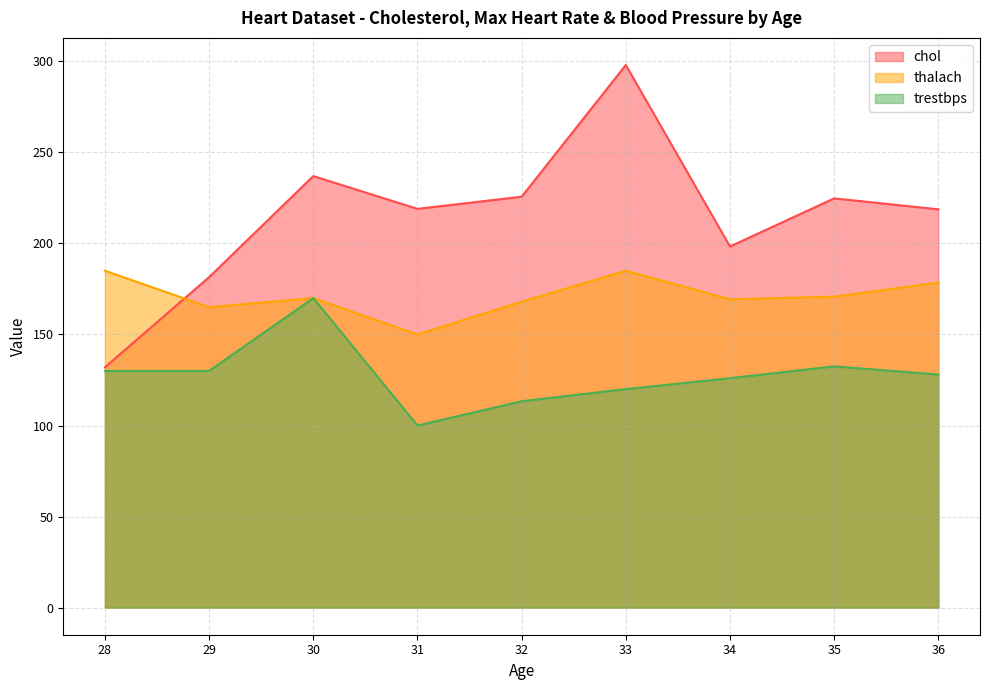

List the series in order of their overall mean, highest first.

chol, thalach, trestbps